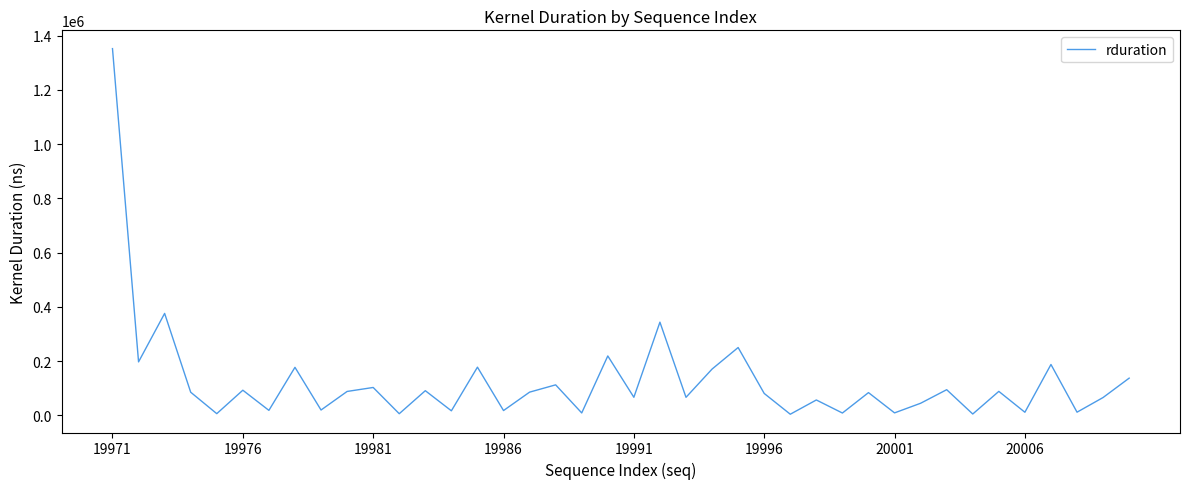

What is the greatest value displayed?

1351725